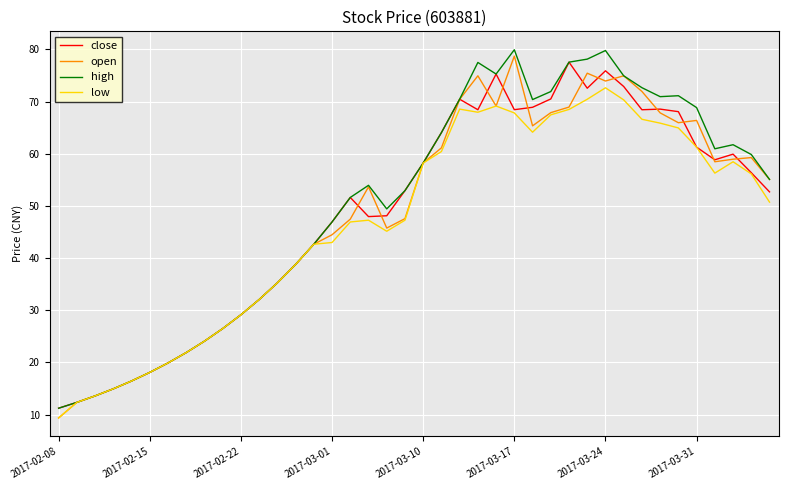

What is the highest value of the close series?

77.6